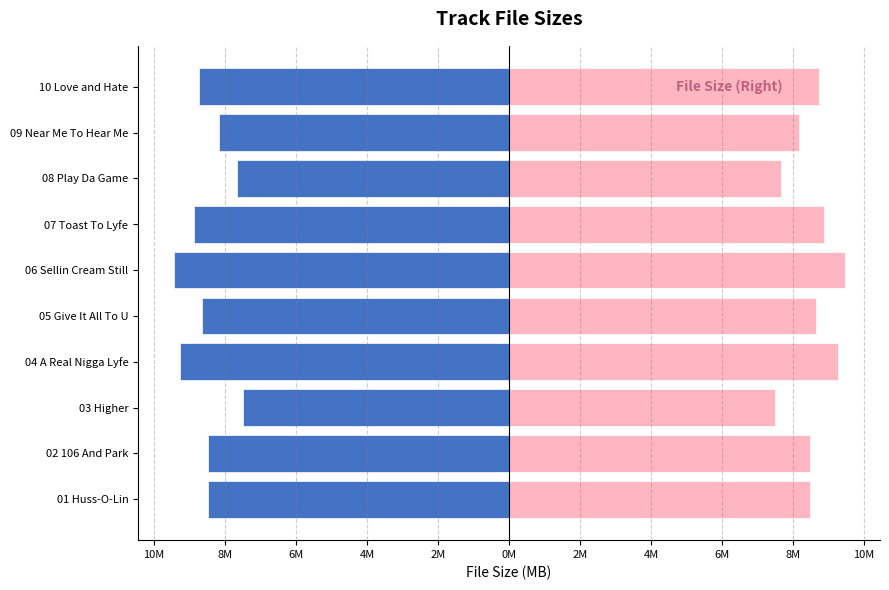

What is the approximate value of Right at 04 A Real Nigga Lyfe?

9.3